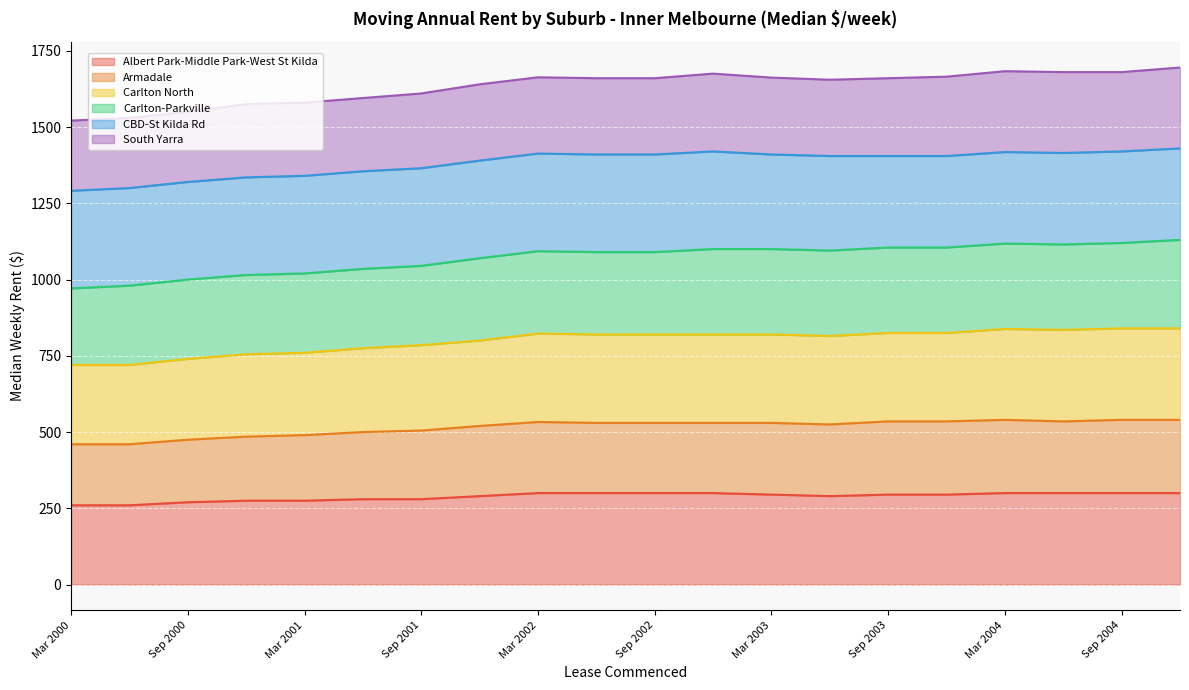

What is the total value across all series at Mar 2001?

1580